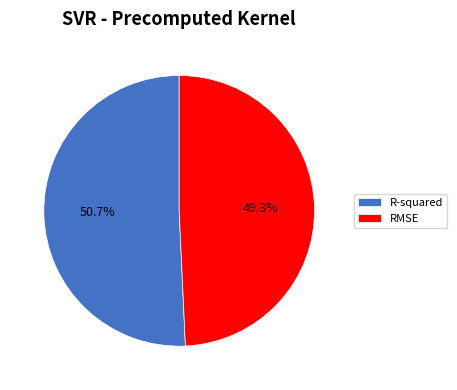

Rank the categories by value from lowest to highest.

RMSE, R-squared